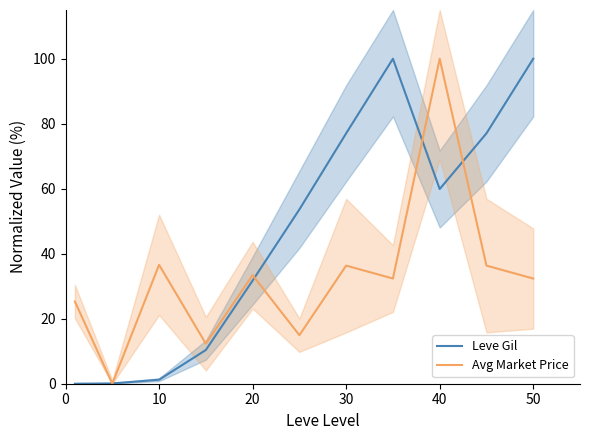

Is it true that Leve Gil equals 100.0 at 50?

True